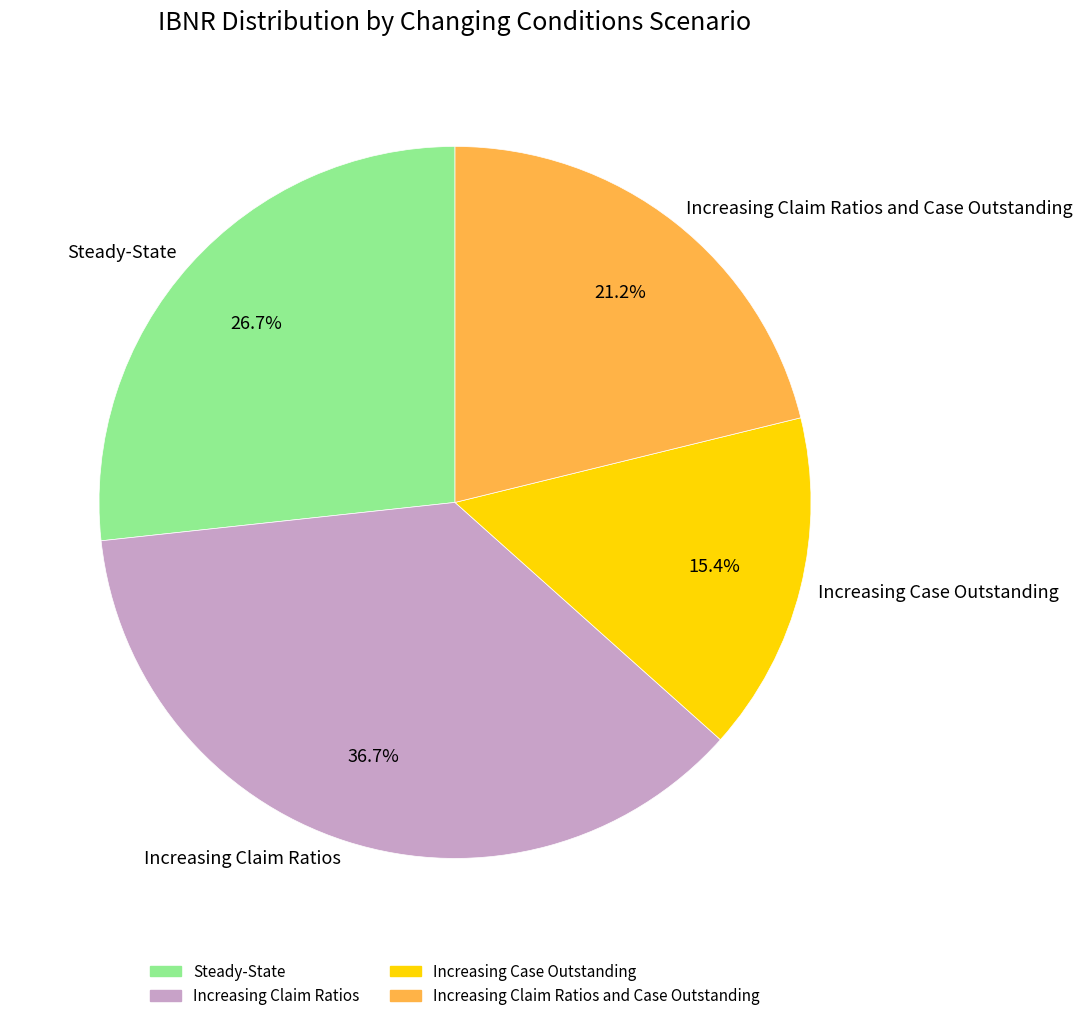

What percentage is the Increasing Claim Ratios slice, to the nearest percent?

37%